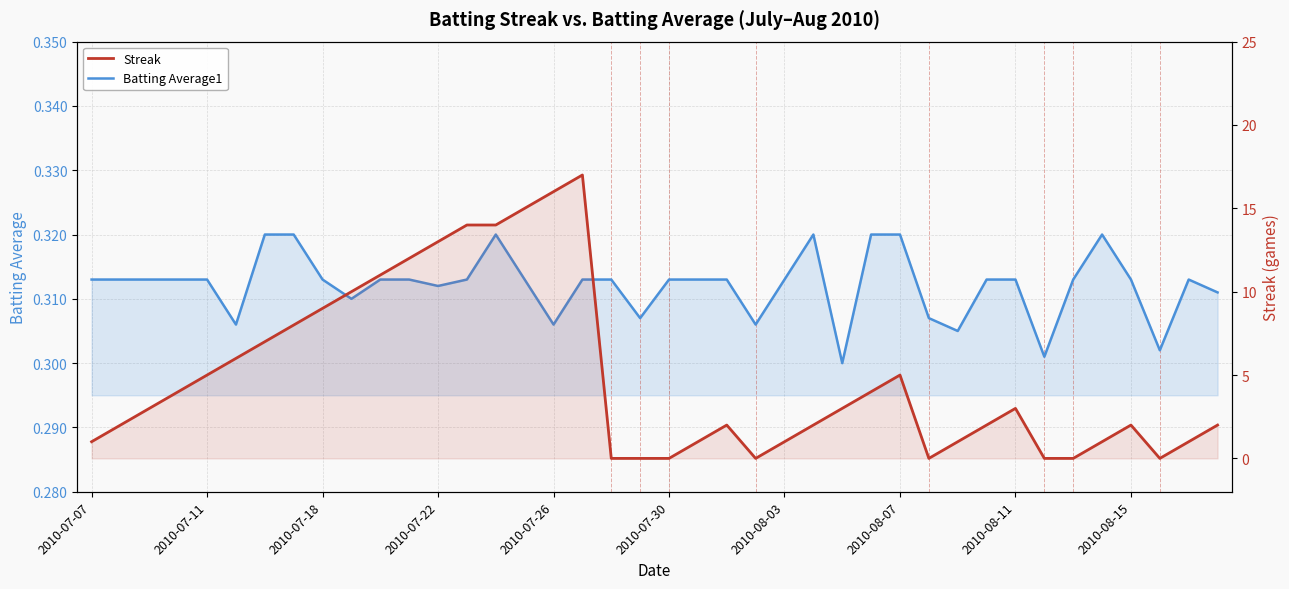

True or false: Streak and Batting Average1 cross at least once.

True